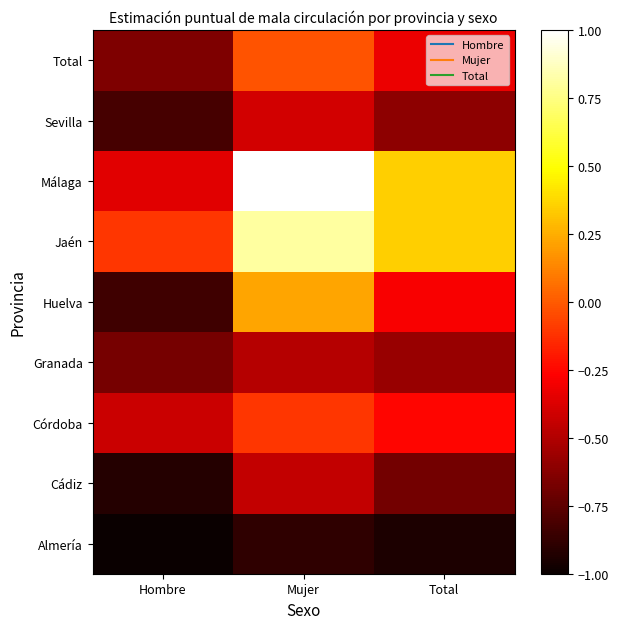

Count the number of categories in the chart.

3